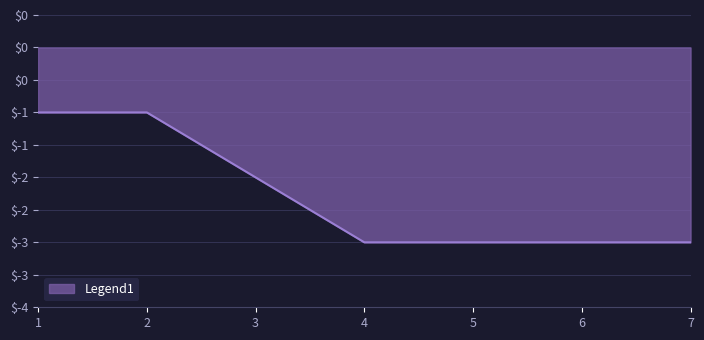

Does the chart display data point markers on the line(s)?

No